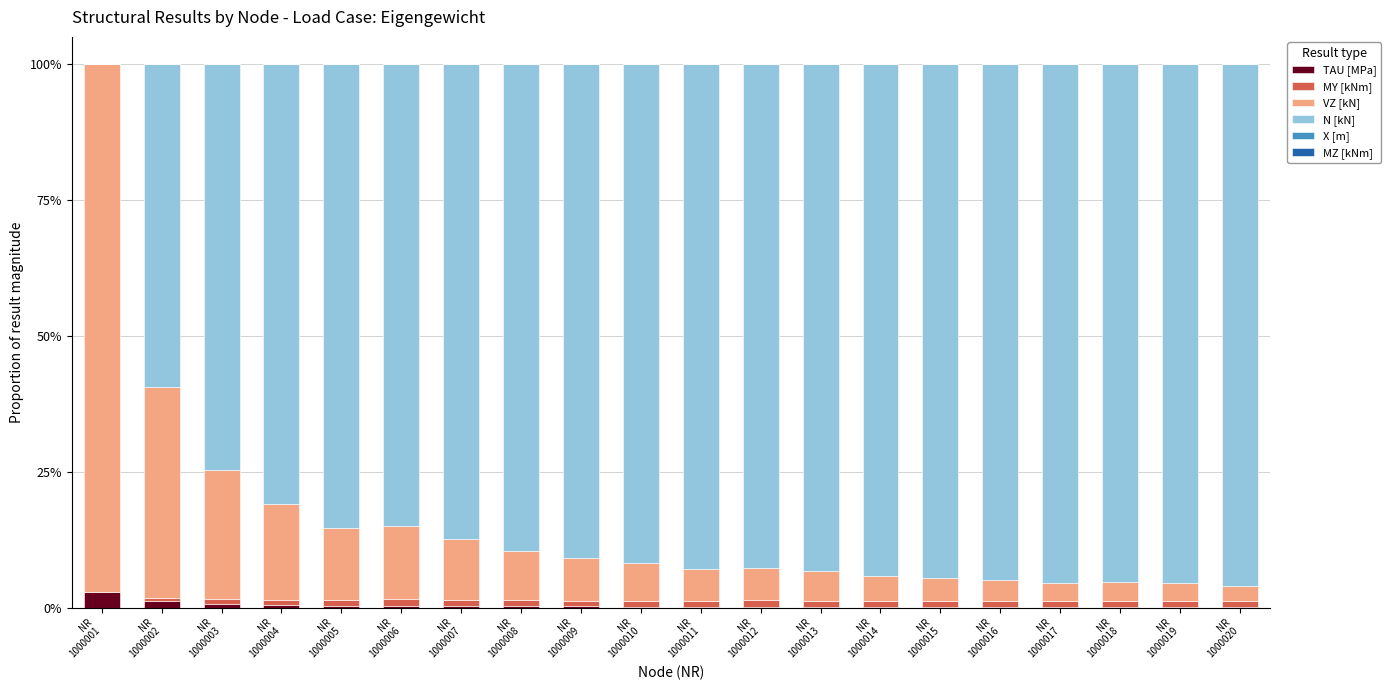

Does the chart contain stacked bars?

Yes